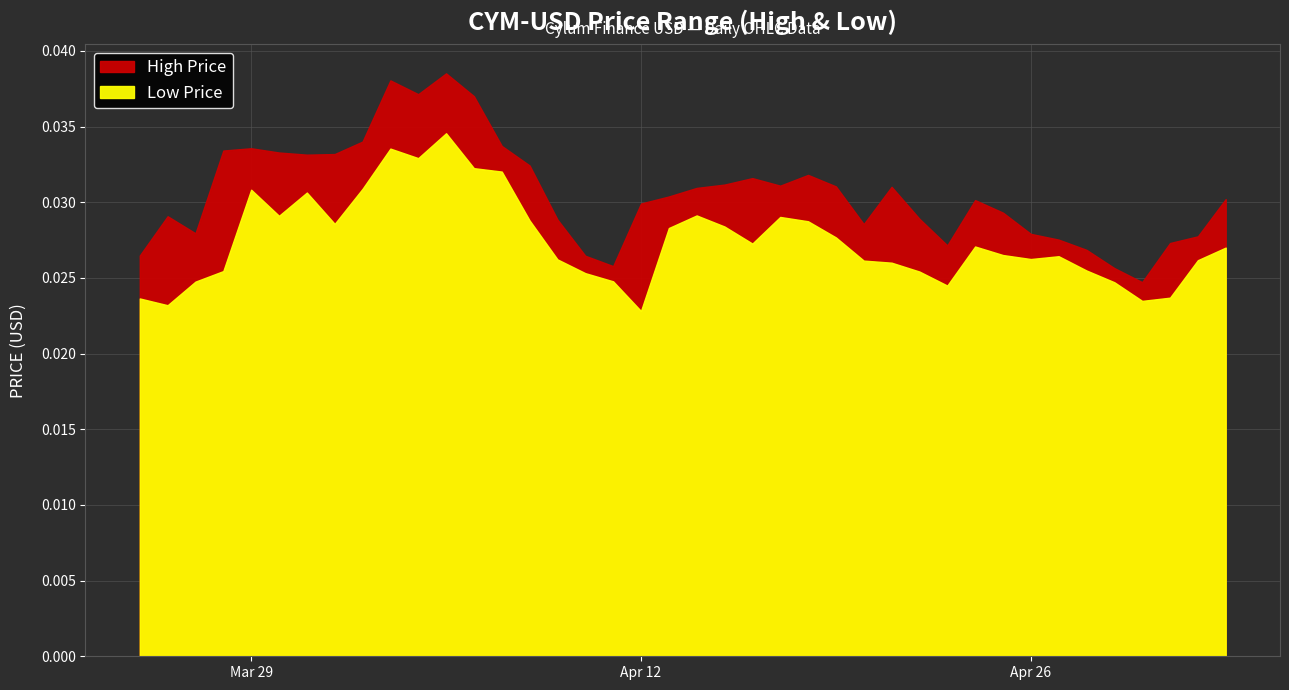

What is the sum of all High values?

1.2